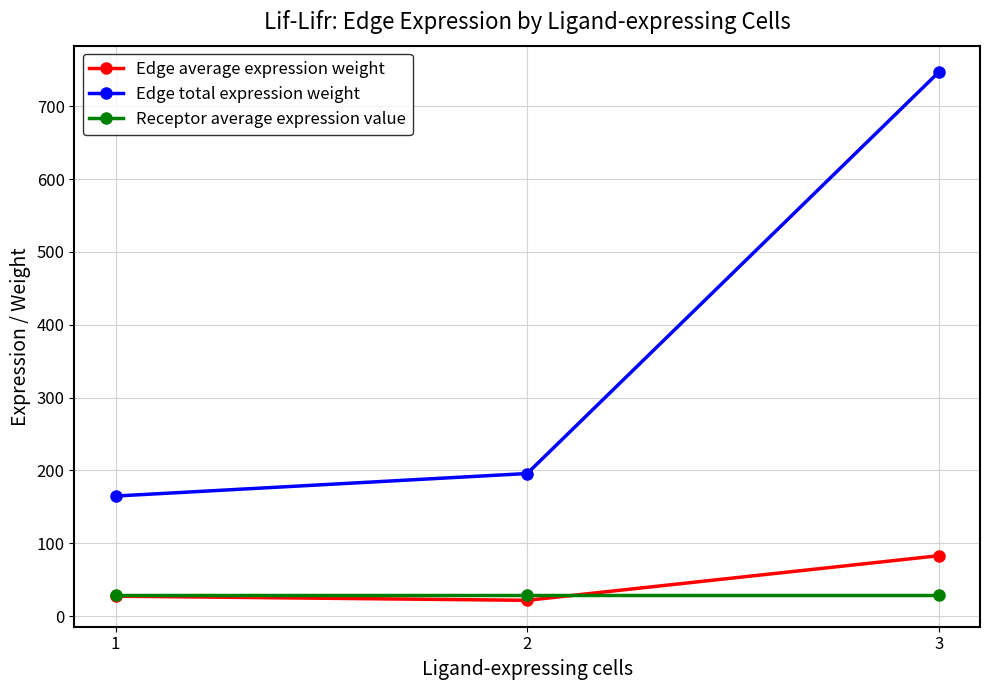

What is the value of the Receptor average expression value point at the 1st from the left?

28.9